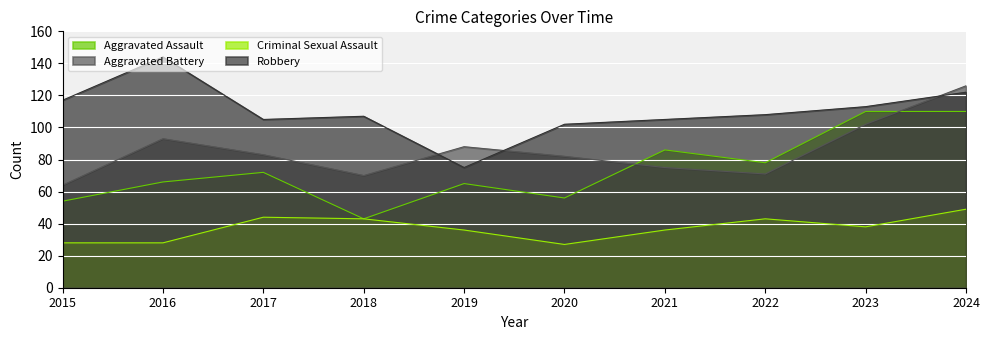

Between 2018 and 2021, which series saw the biggest shift?

Aggravated Assault